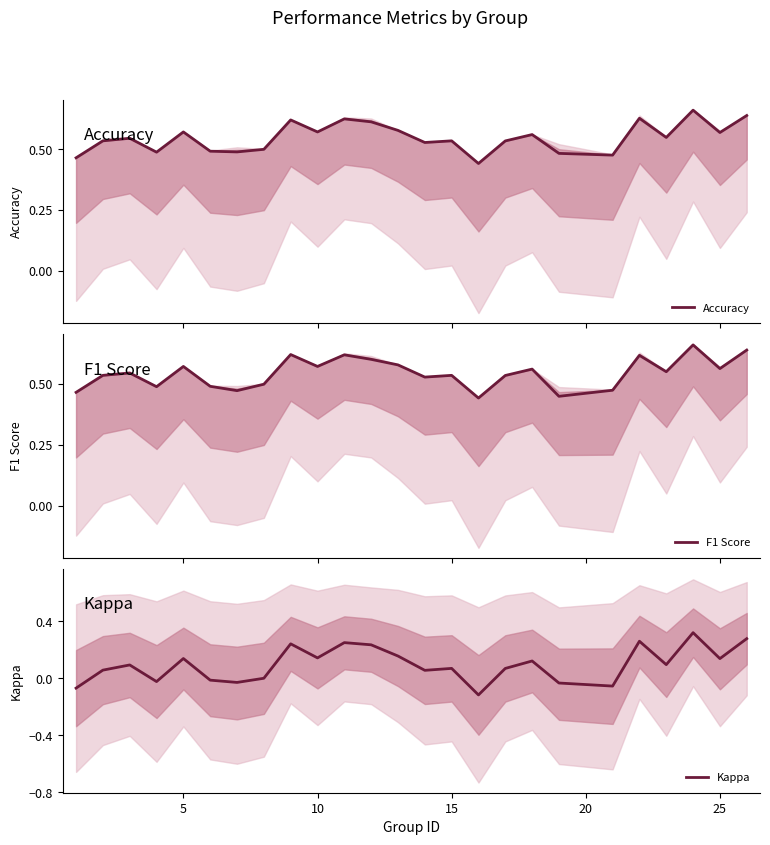

What is the minimum value shown in the chart?

-0.1